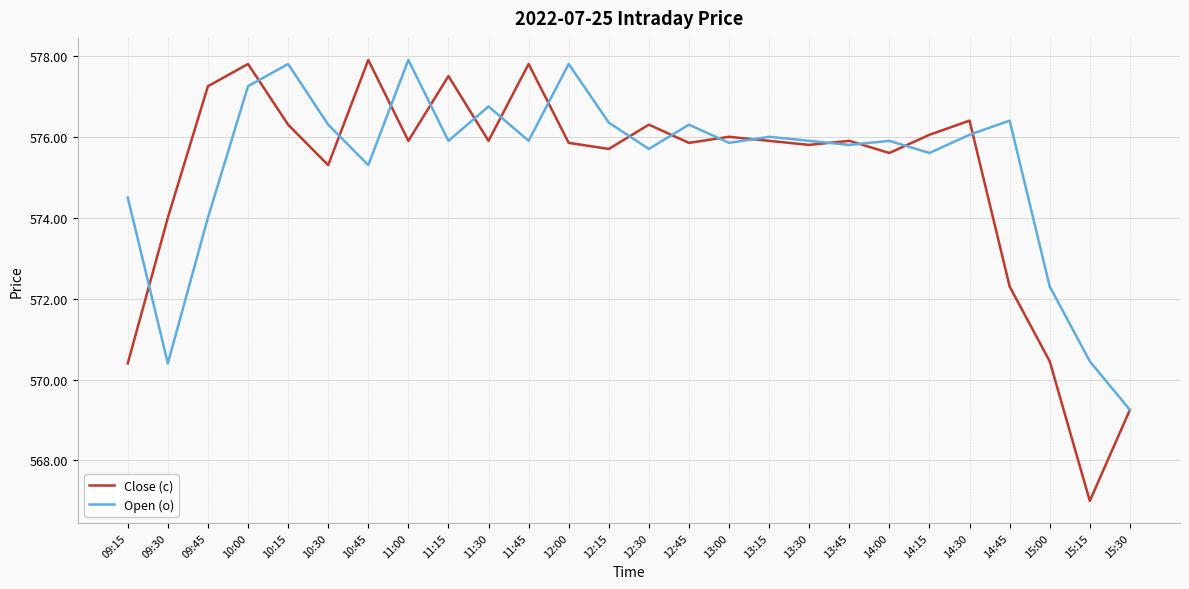

Where is the first local maximum for Open (o)?

10:15